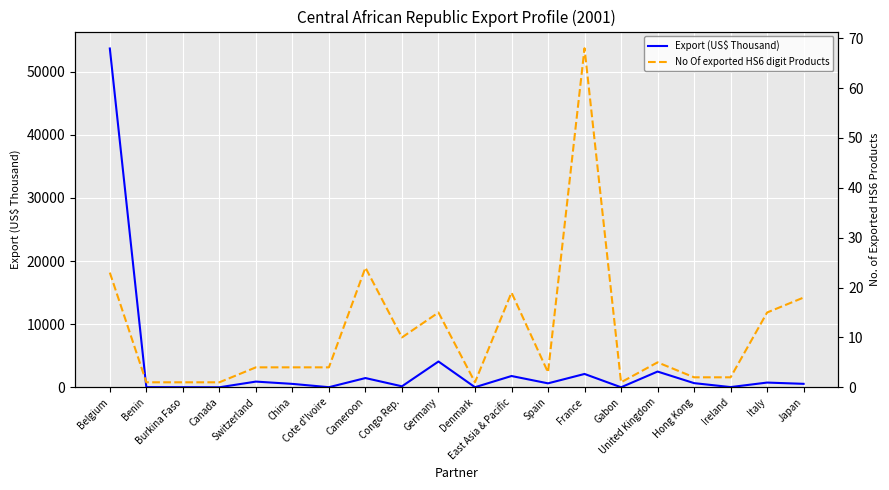

Count the number of data series in this chart.

2